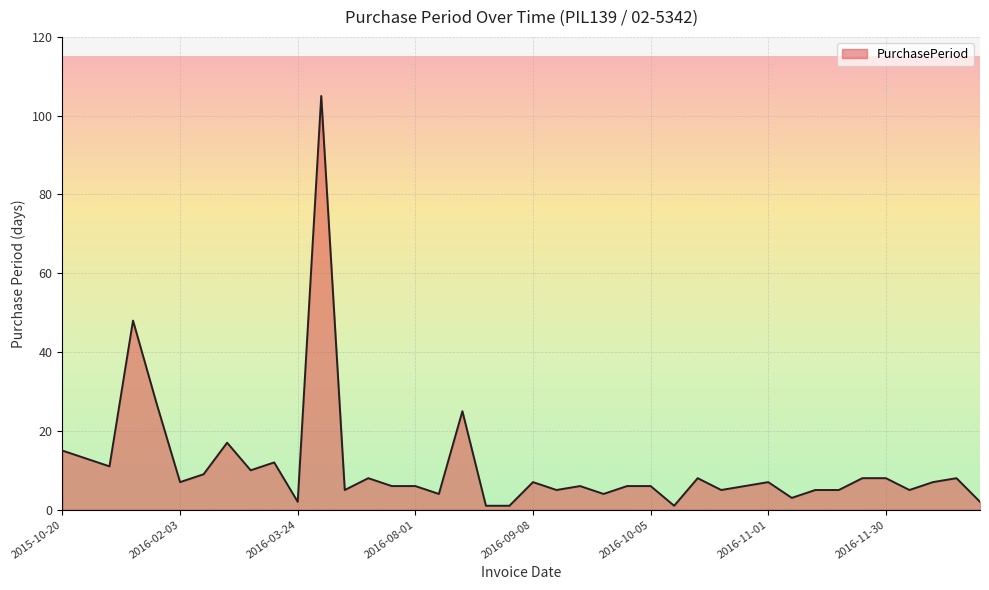

Reading left to right, list all the values displayed in this chart.

15	13	11	48	27	7	9	17	10	12	2	105	5	8	6	6	4	25	1	1	7	5	6	4	6	6	1	8	5	6	7	3	5	5	8	8	5	7	8	2